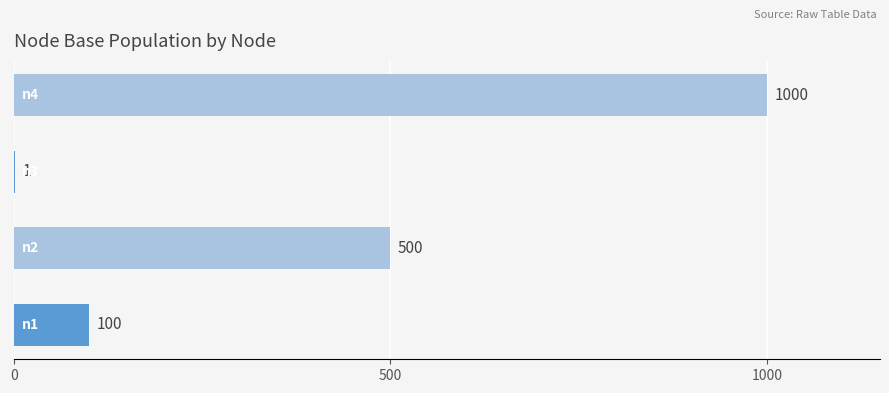

What is the sum of all values?

1601